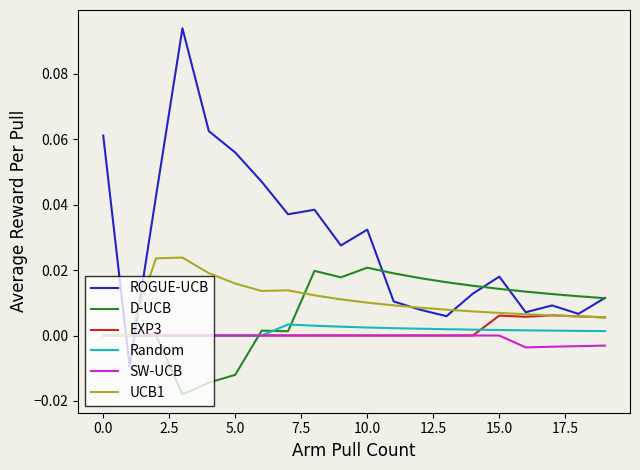

Which series has the widest spread of values?

ROGUE-UCB